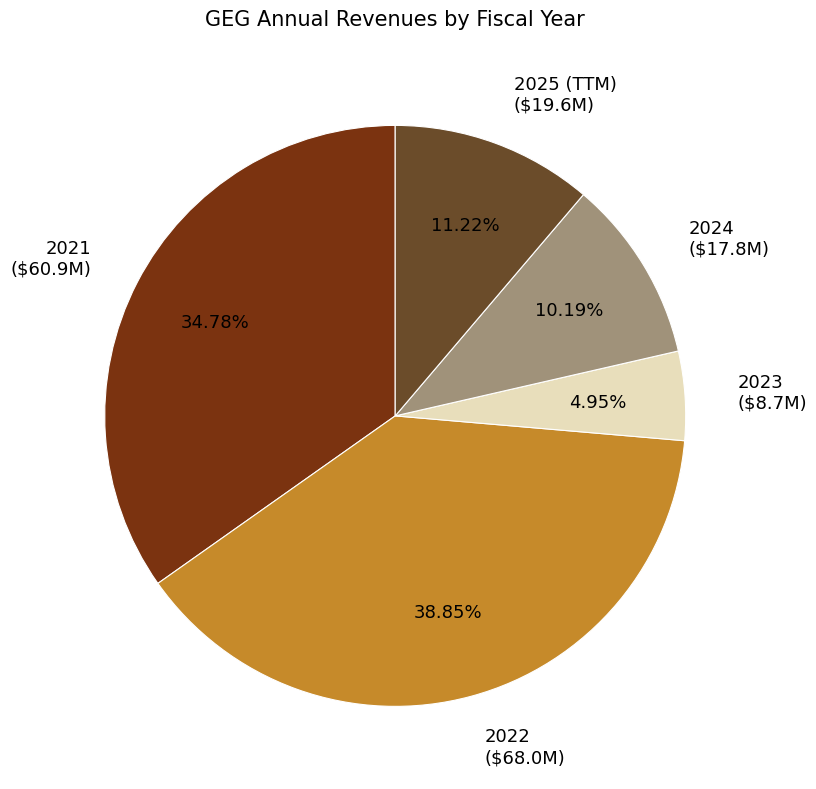

Rank the categories by value from lowest to highest.

2023, 2024, 2025 (TTM), 2021, 2022